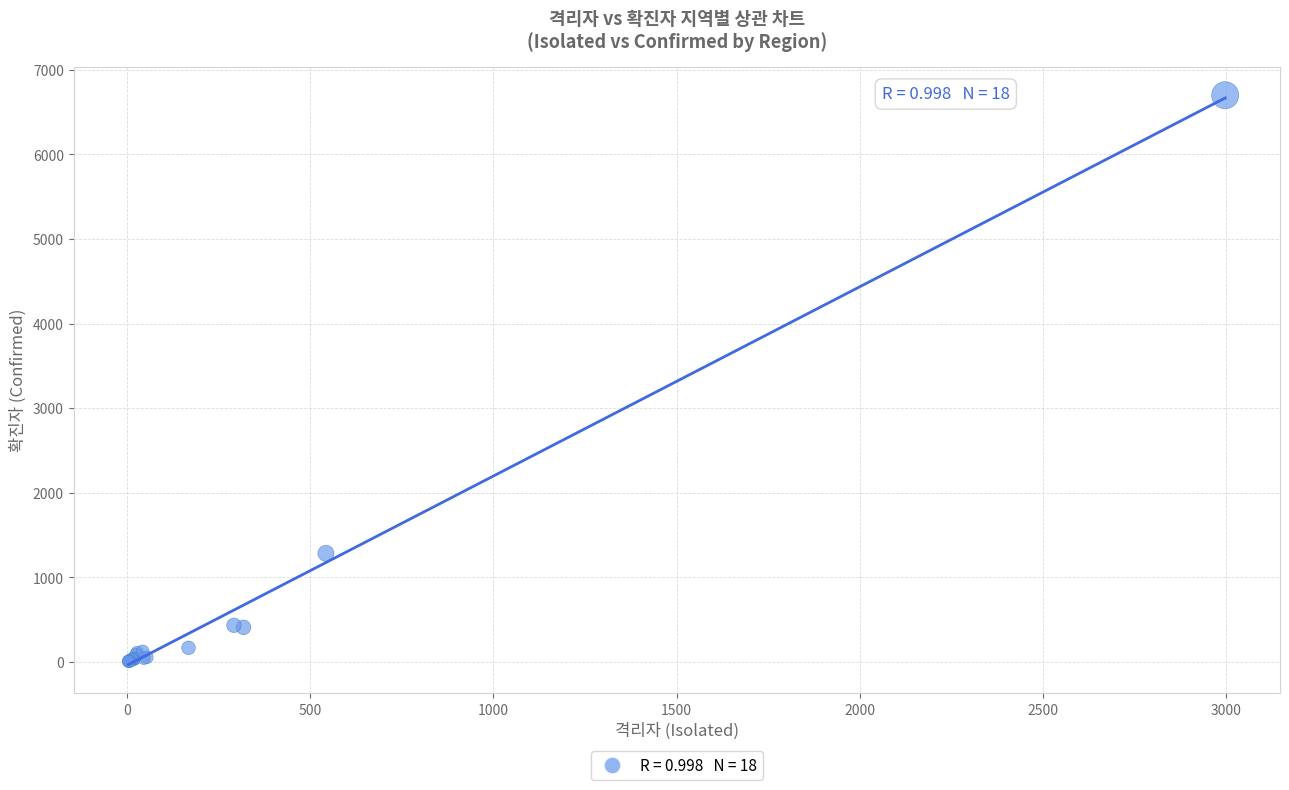

What Y value in the scatter plot is closest to 3353?

1285